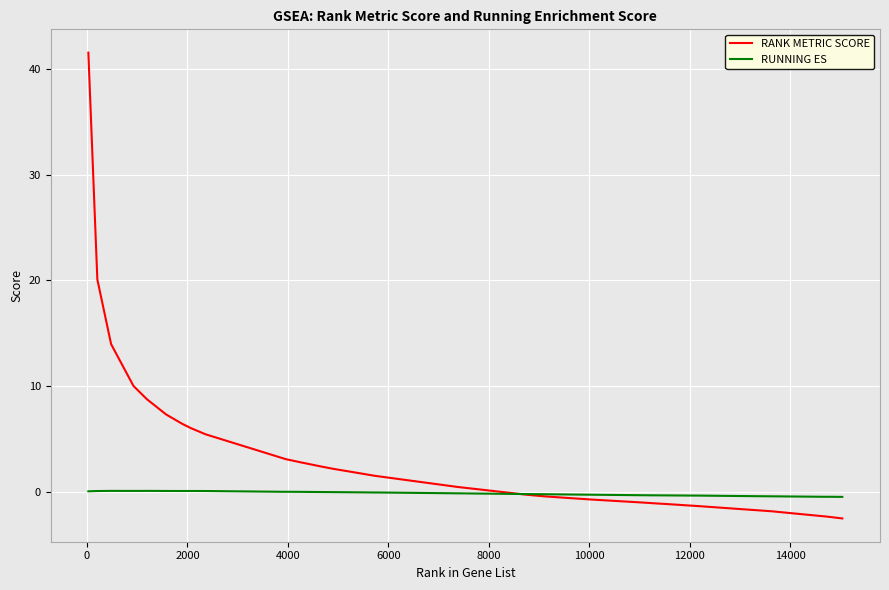

What are all the series names shown in the legend?

RANK METRIC SCORE, RUNNING ES